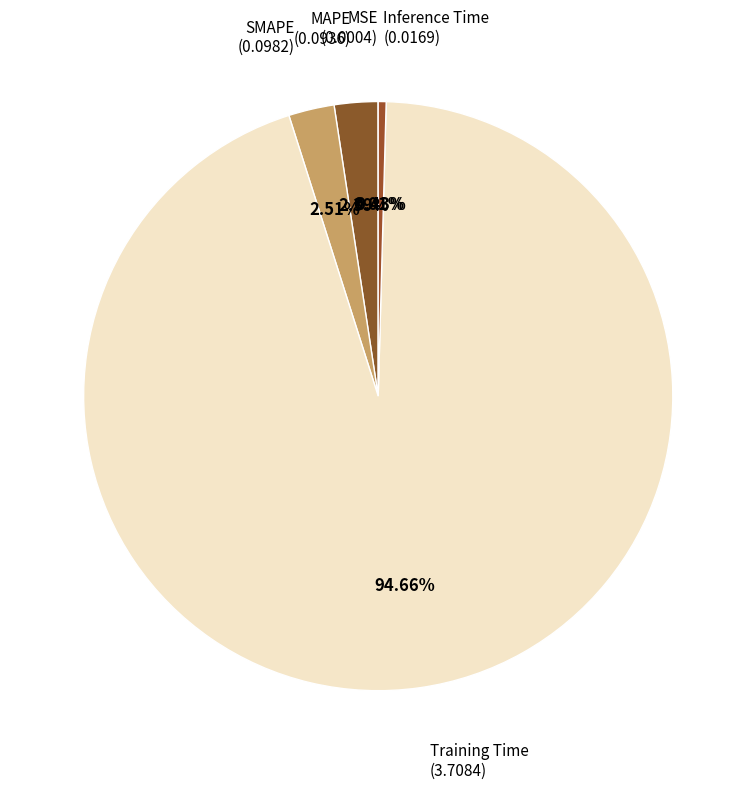

What percentage is the SMAPE slice, to the nearest percent?

3%